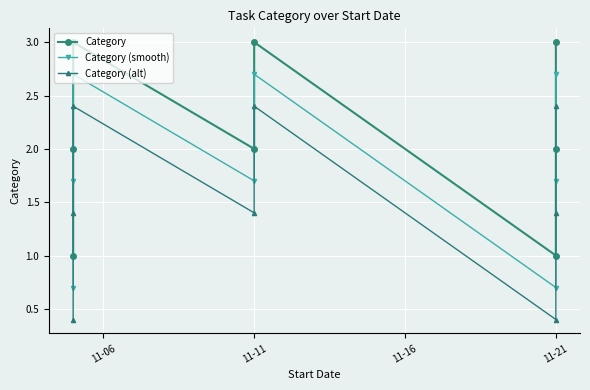

What is the total value across all series at 11-11?

5.1